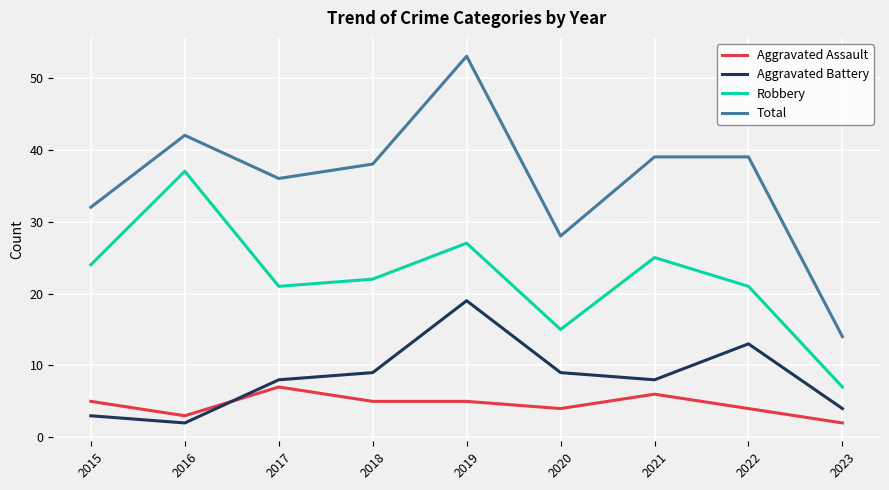

At 2020, list the series in order from largest to smallest.

Total, Robbery, Aggravated Battery, Aggravated Assault